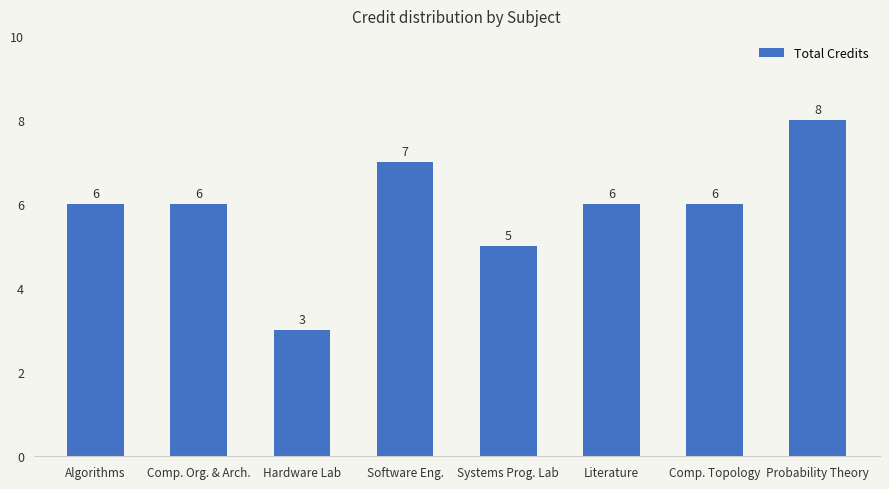

What is the change in value from Software Eng. to Literature?

-1